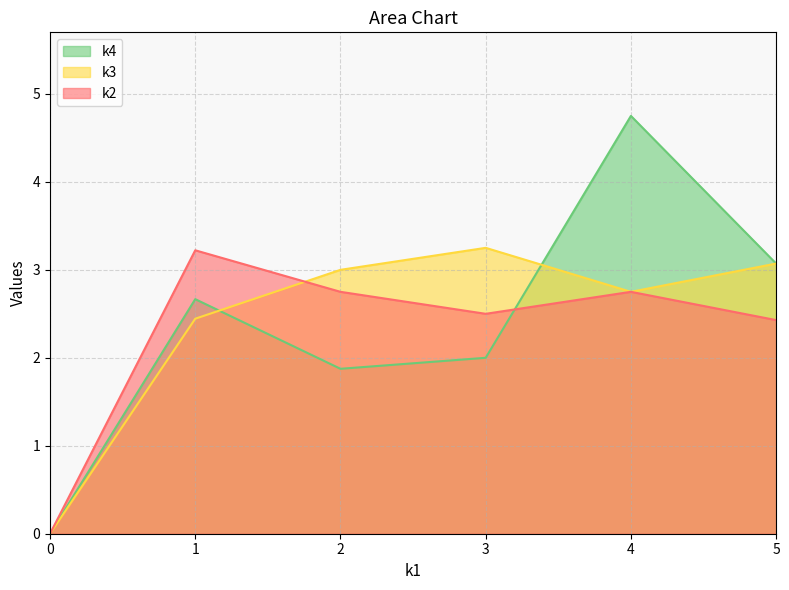

How many interior local valleys does the k3 series have?

1